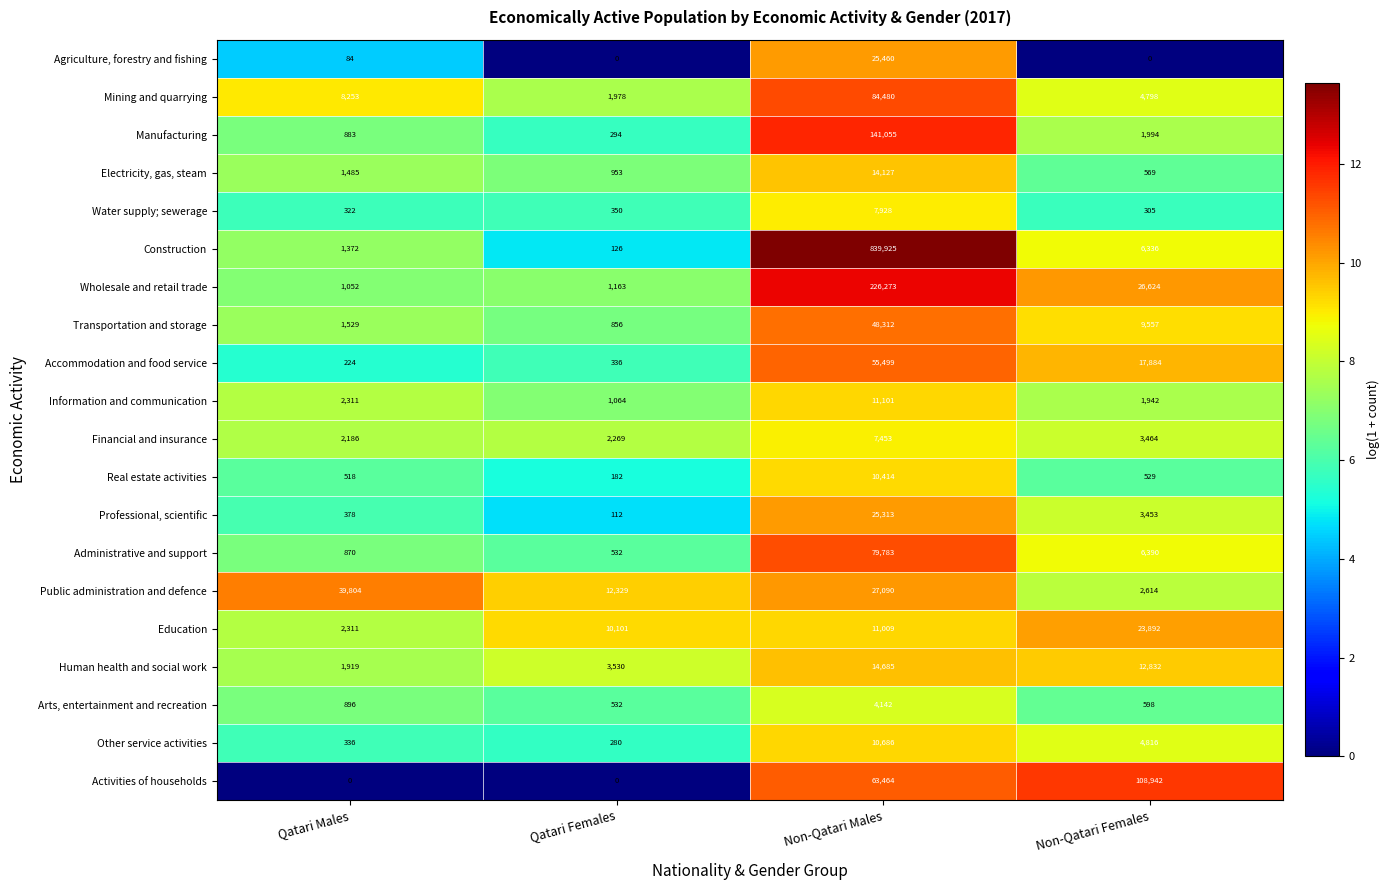

The value of Wholesale and retail trade at Qatari Males is 1465. True or false?

False